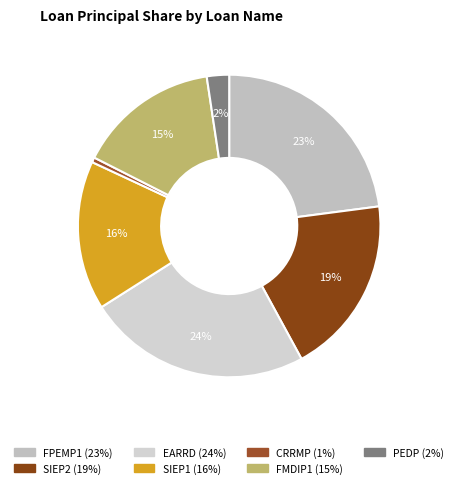

Does SIEP1 represent more than half of the total?

No